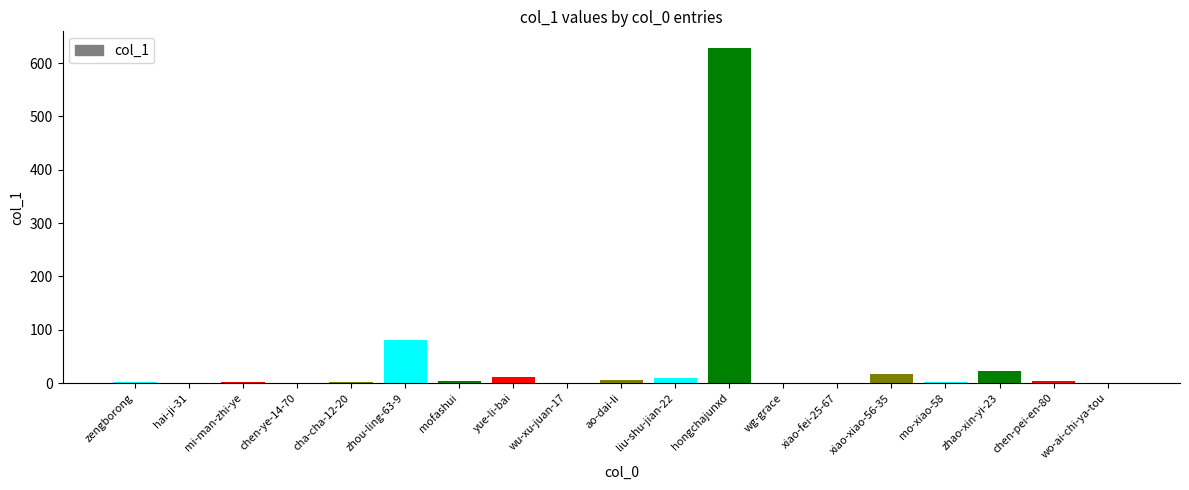

What is the sum of the values at xiao-xiao-56-35 and wo-ai-chi-ya-tou?

16